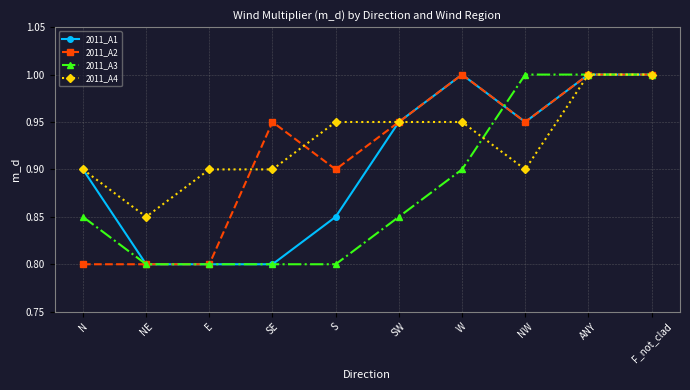

What is the total value across all series at E?

3.3